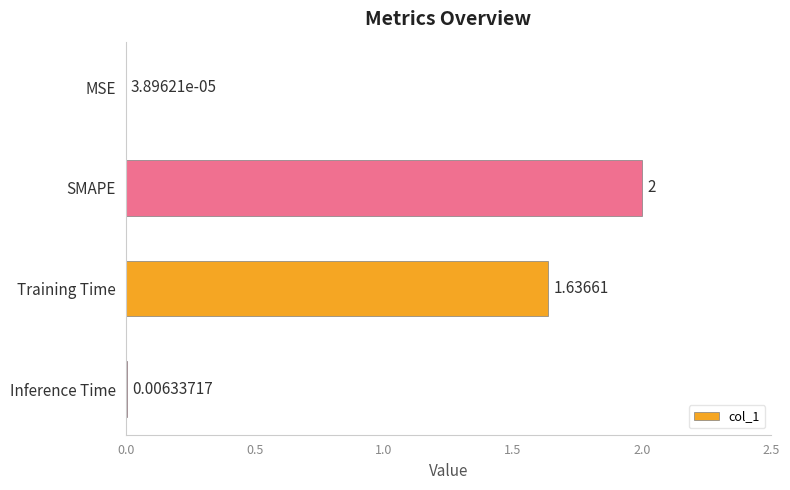

What is the change in value from SMAPE to Inference Time?

-2.0